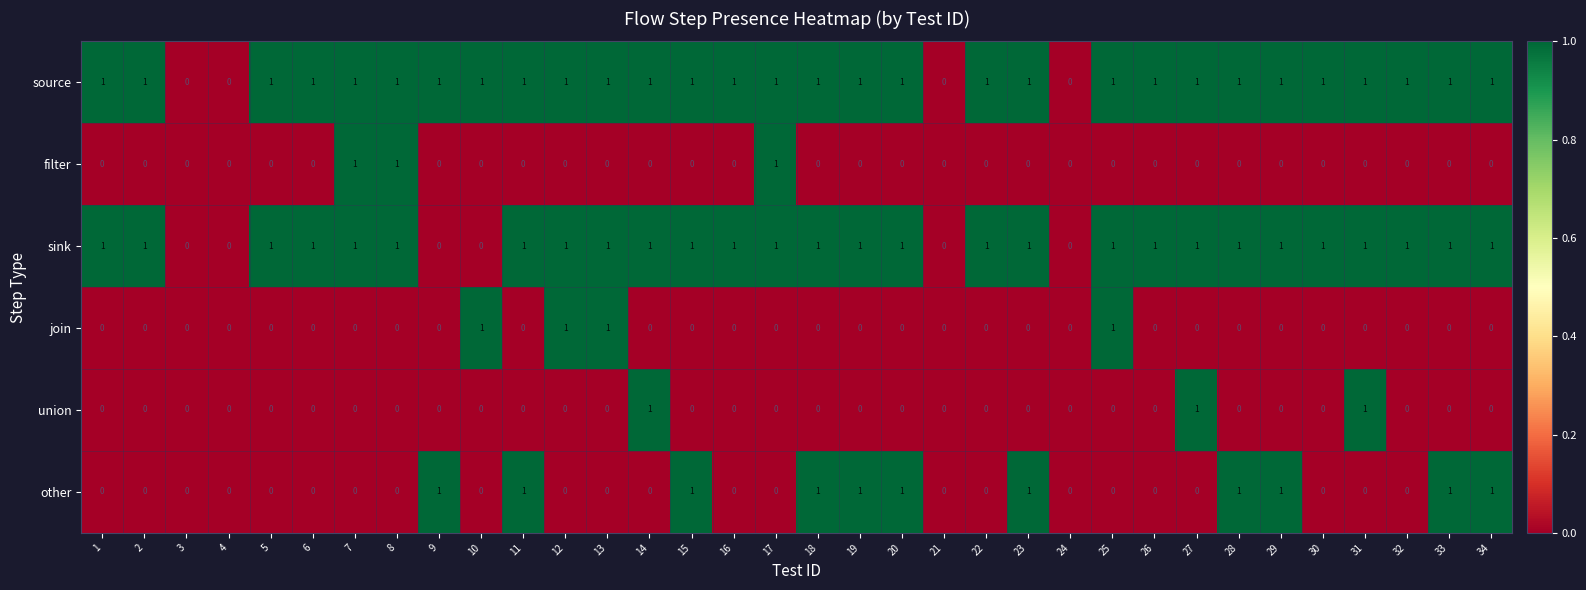

Is it true that union equals 0 at 25?

True